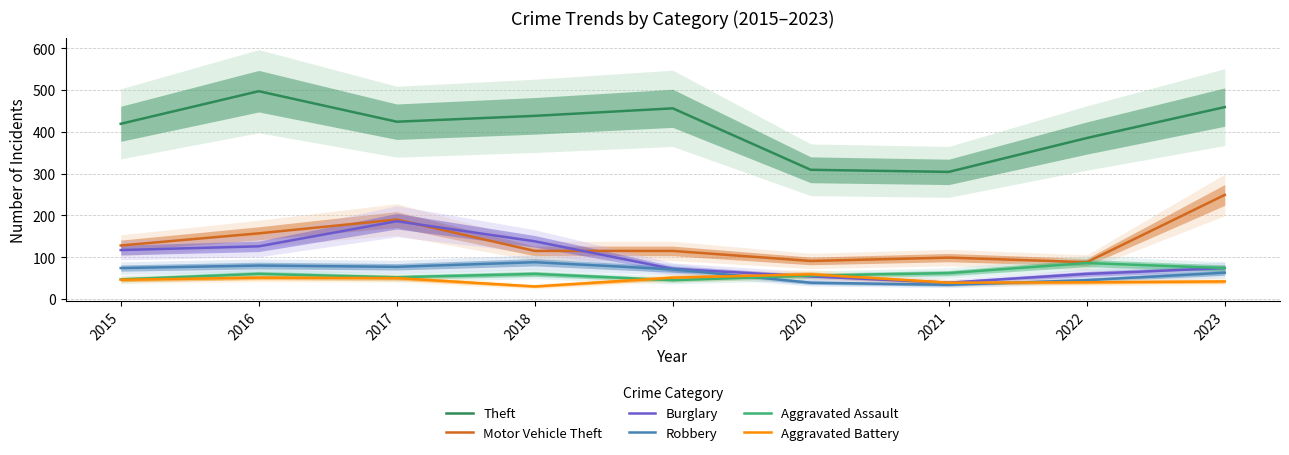

How many intersections are there between Aggravated Battery and Burglary?

1